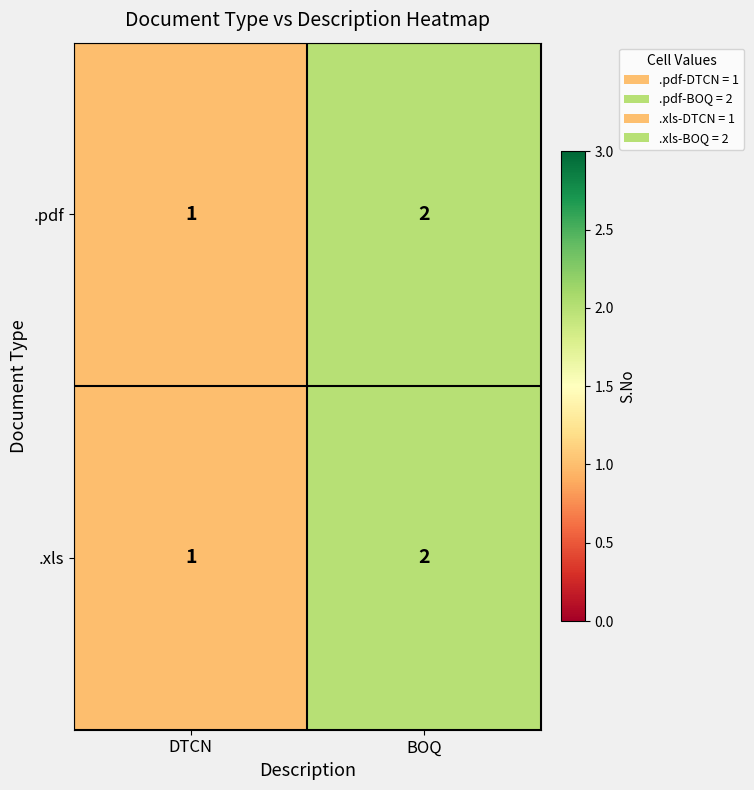

At which category is the sum across all series the highest?

BOQ